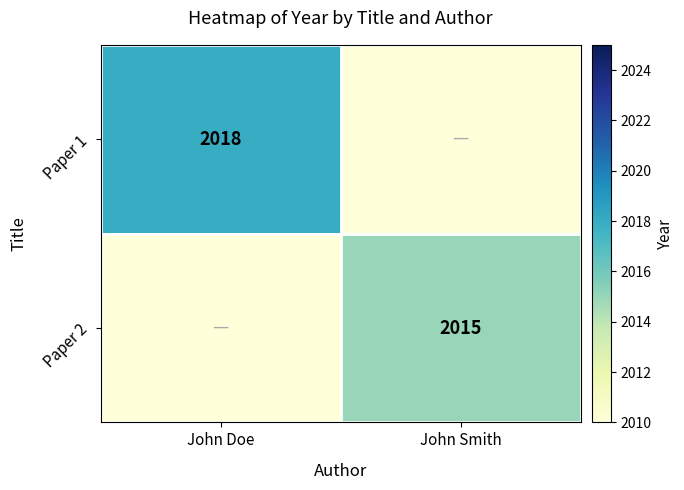

Is it true that Paper 2 equals 2929 at John Smith?

False